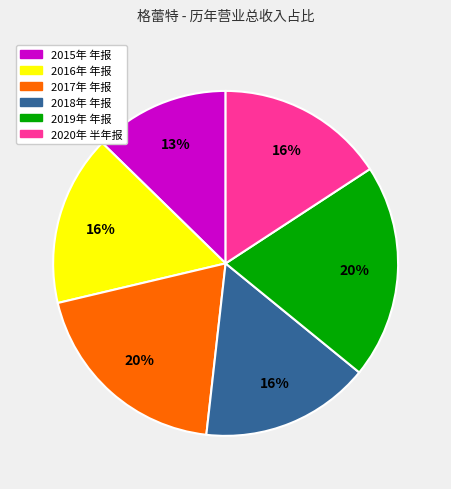

What is the smallest slice in the pie chart?

2015年 年报